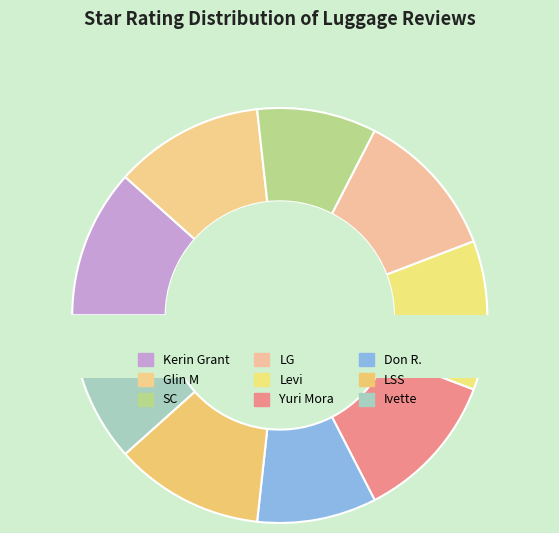

True or false: Kerin Grant accounts for 4% of the total.

False